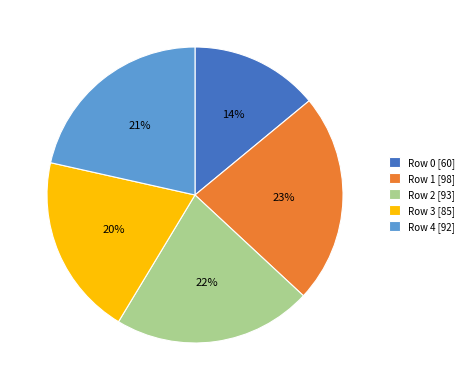

How many slices are in this pie chart?

5